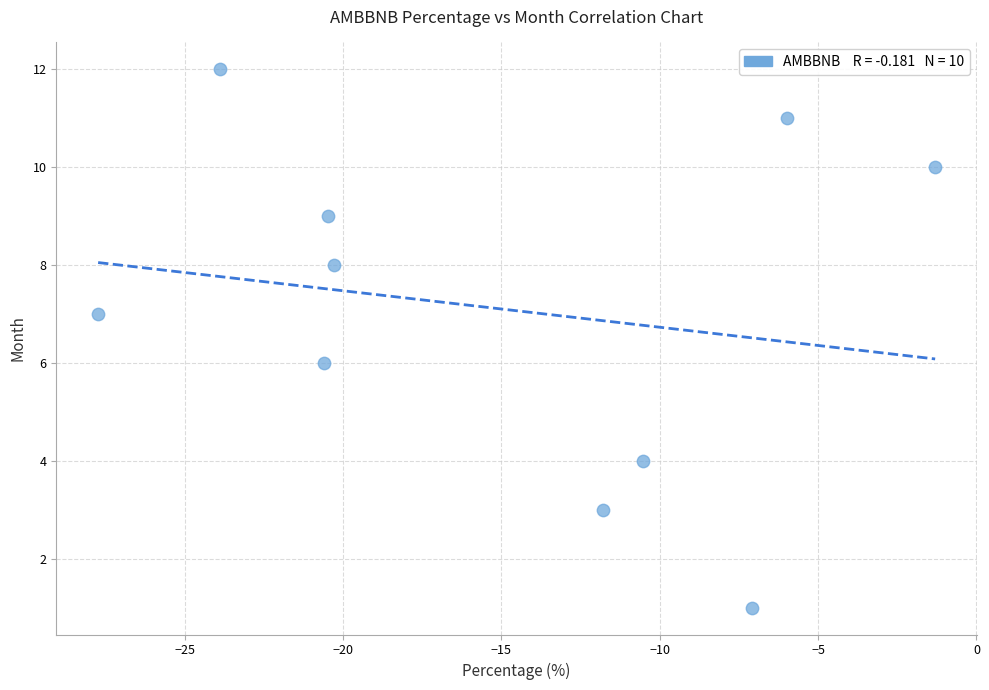

What is the range of Y values (max minus min)?

11